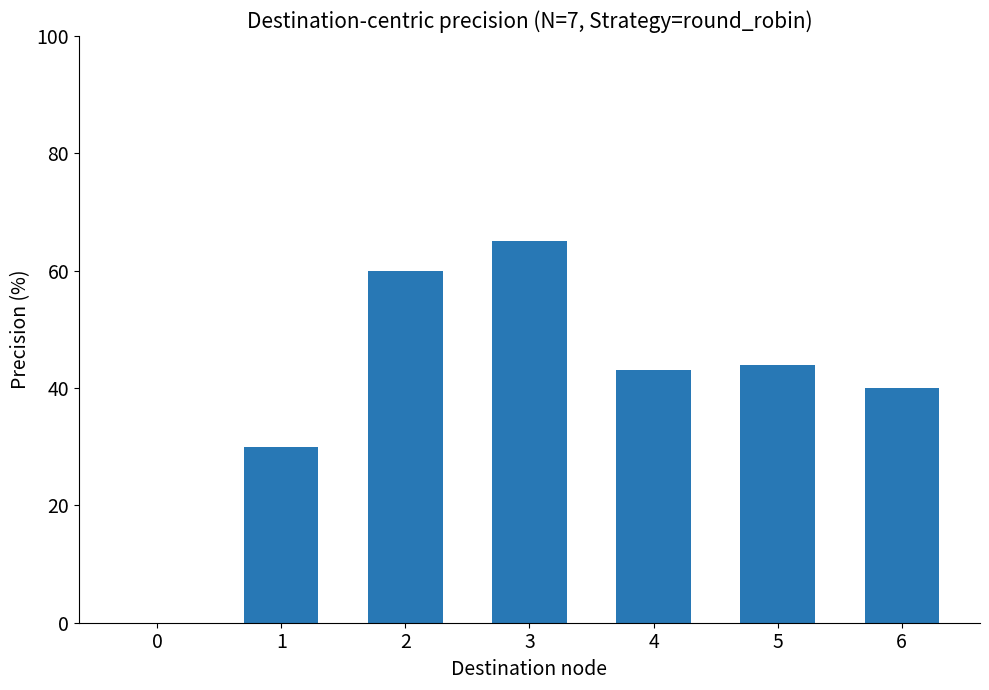

How many values are above zero?

6